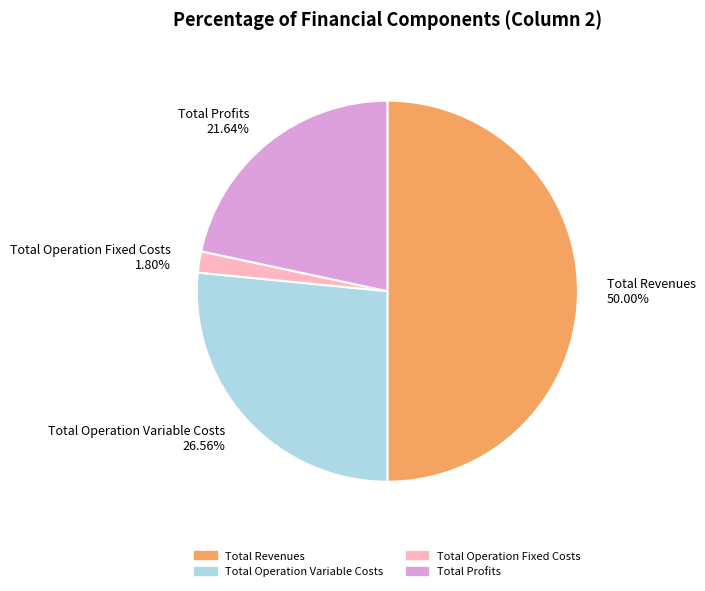

Does Total Operation Fixed Costs 1.80% account for over 50% of the chart?

No